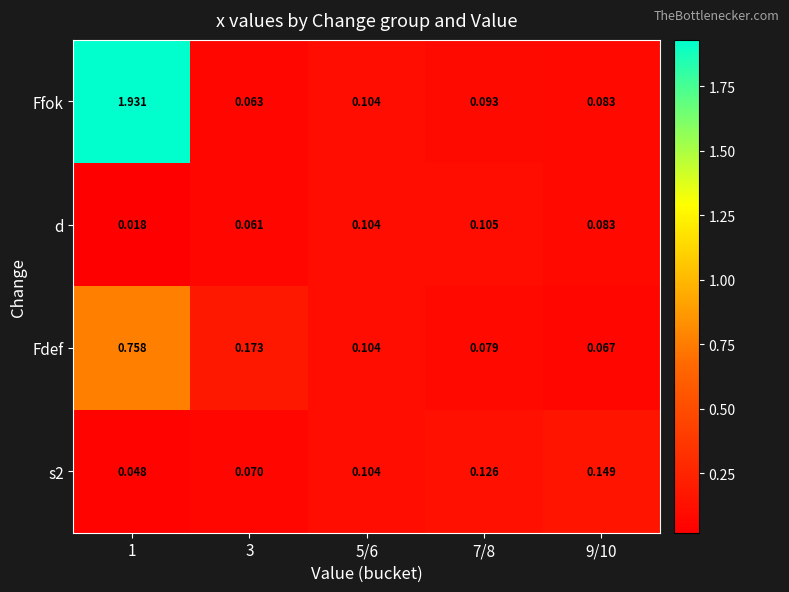

Which series changed the most between 1 and 3?

Ffok